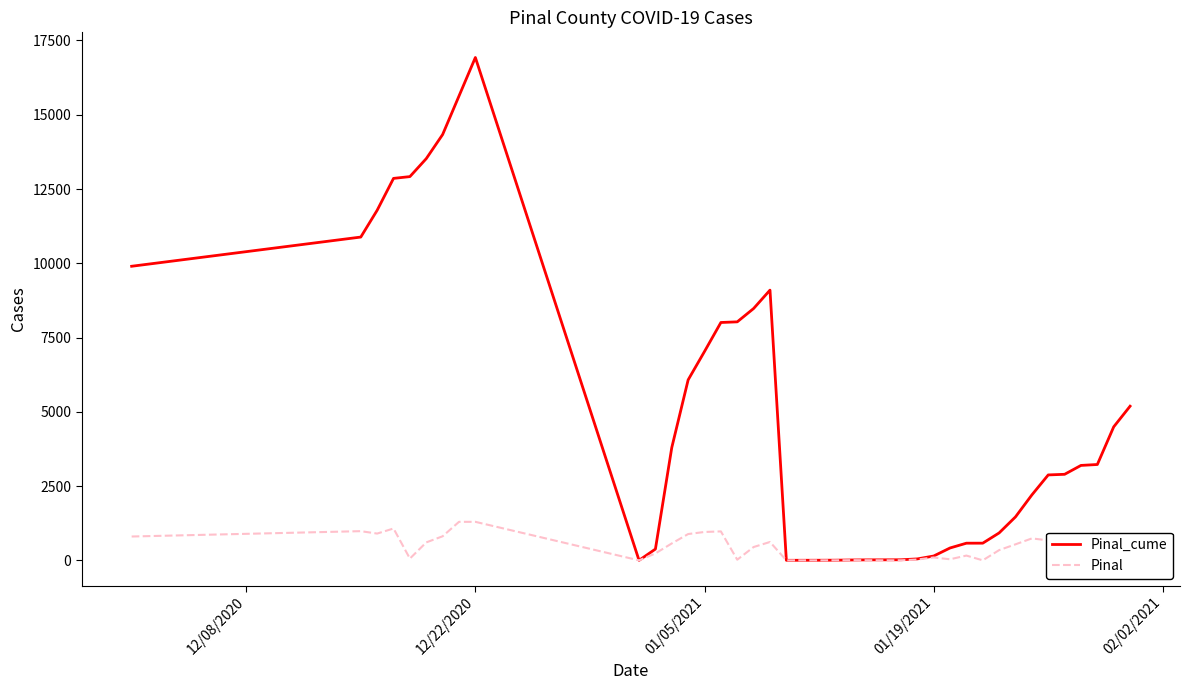

What is the maximum value shown in the chart?

16928